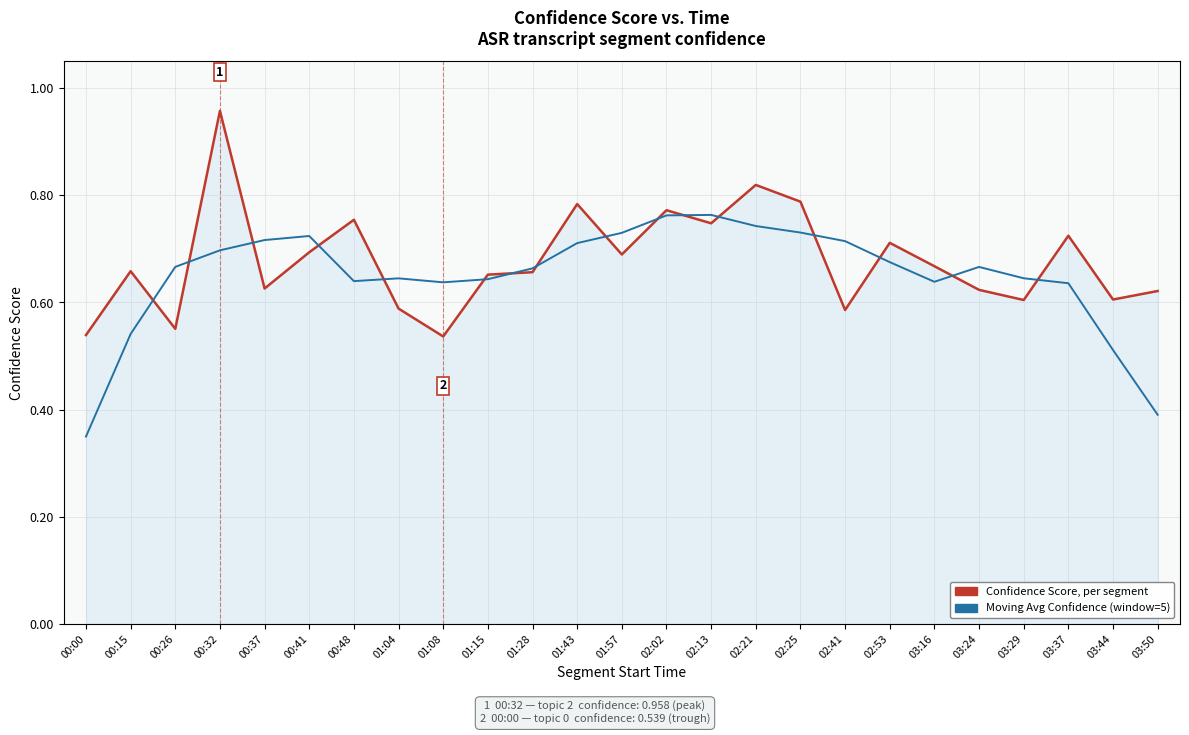

Between 03:24 and 03:44, which series saw the biggest shift?

Moving Avg Confidence (window=5)